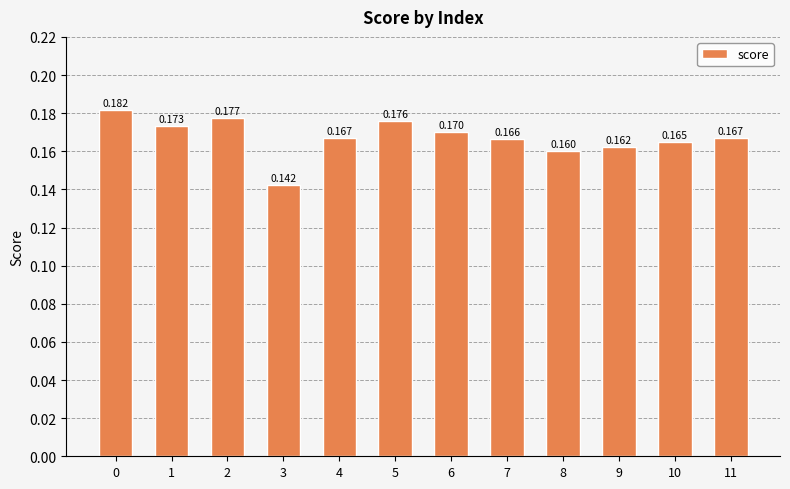

Reading left to right, what are all the values shown in this chart?

0.2	0.2	0.2	0.1	0.2	0.2	0.2	0.2	0.2	0.2	0.2	0.2